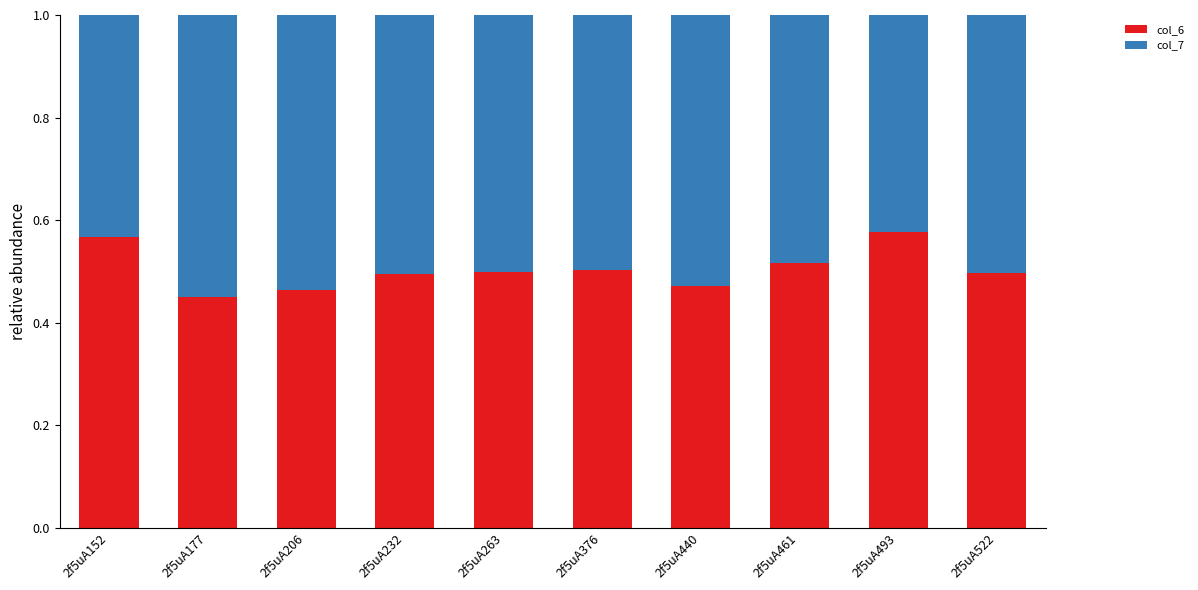

True or false: col_6 has a value of 0.7 at 2f5uA232.

False